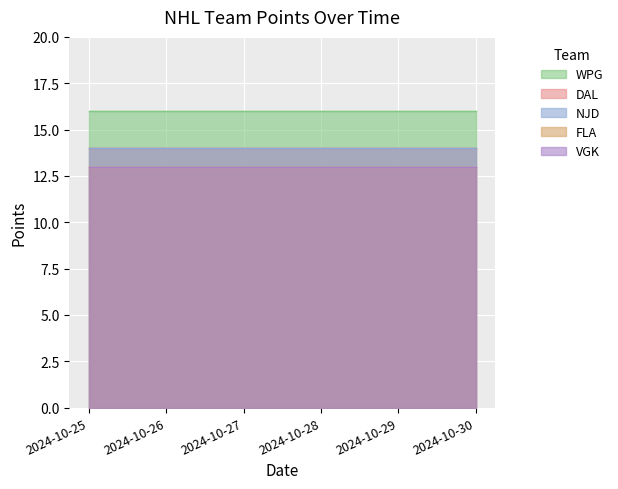

The VGK series shows 13 at 2024-10-28. True or false?

True